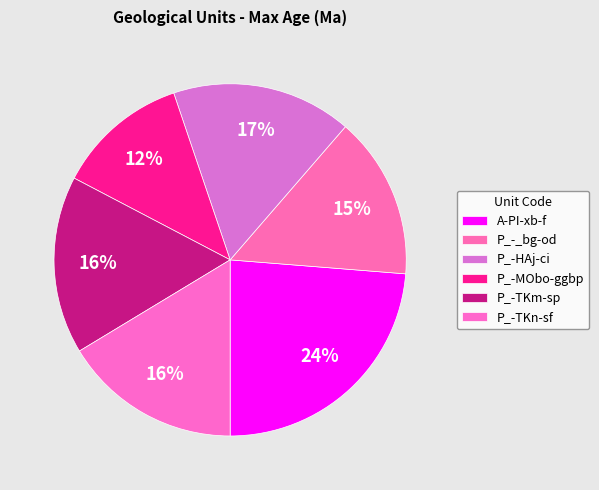

To the nearest percent, what percentage of the pie is P_-HAj-ci?

17%